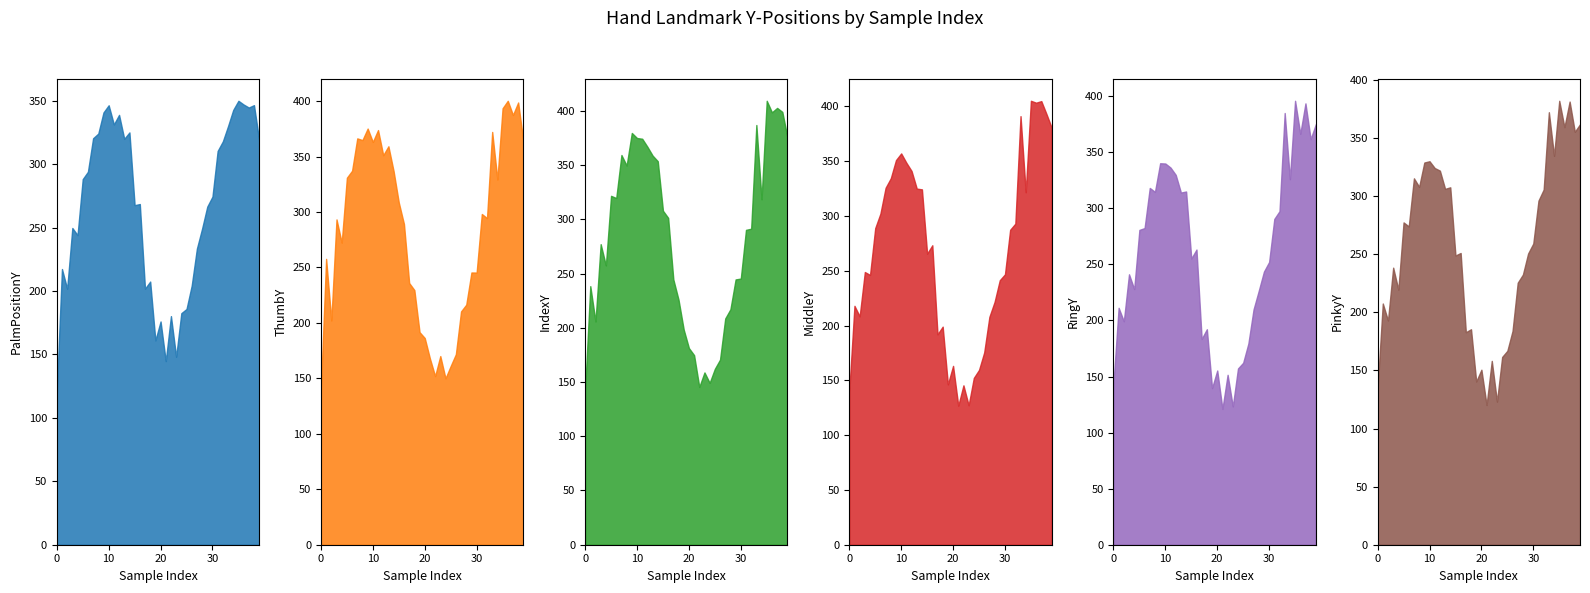

True or false: MiddleY has more than 1 points higher than both neighbors.

True